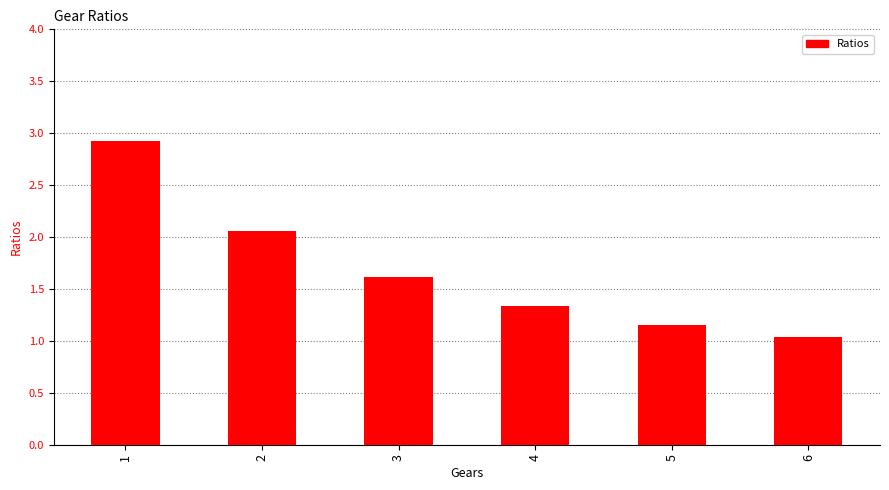

What is the change in value from 2 to 5?

-0.9